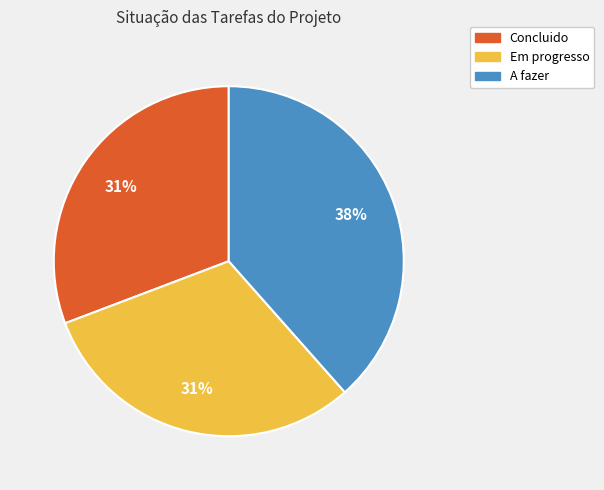

Which slice is the largest?

A fazer